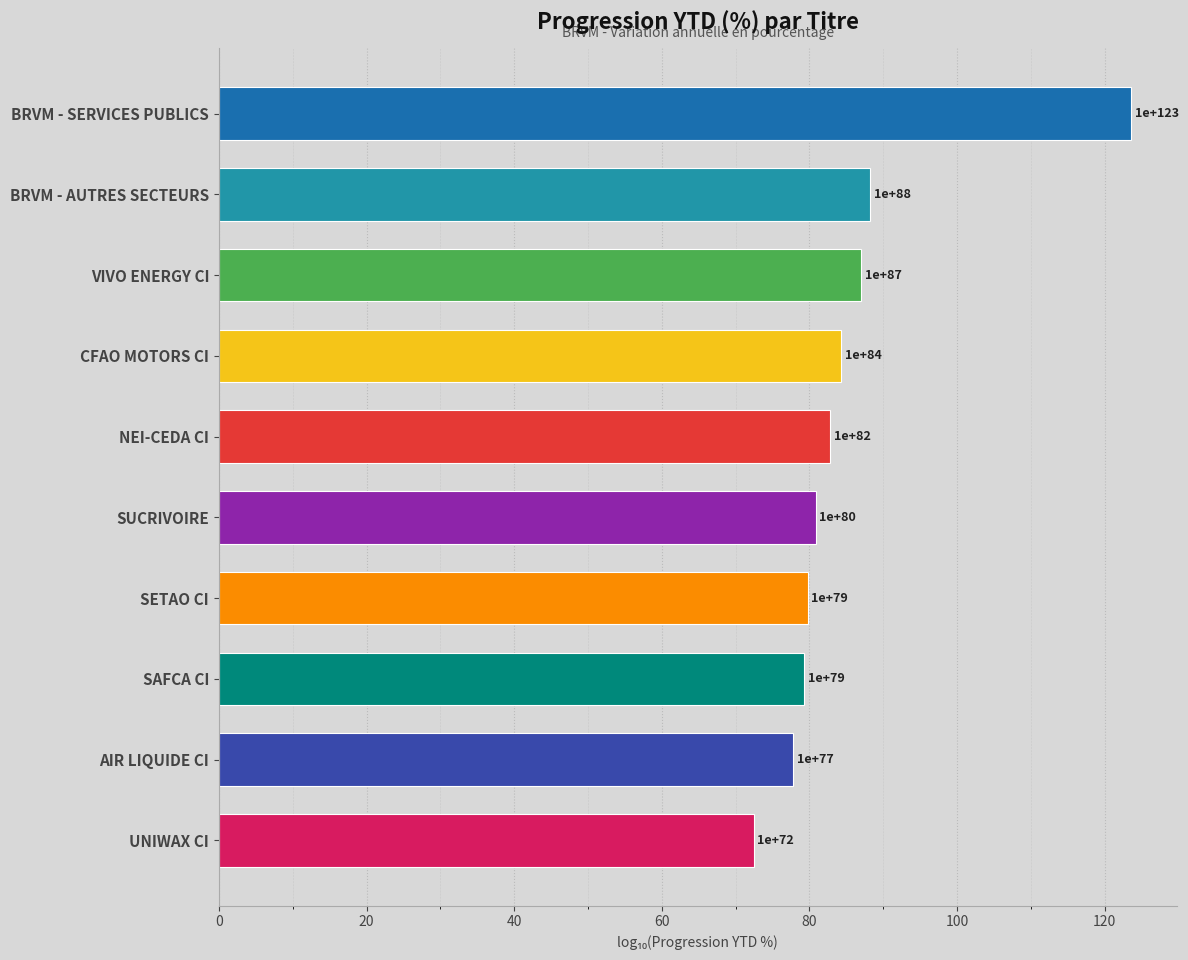

Are the bars horizontal?

Yes